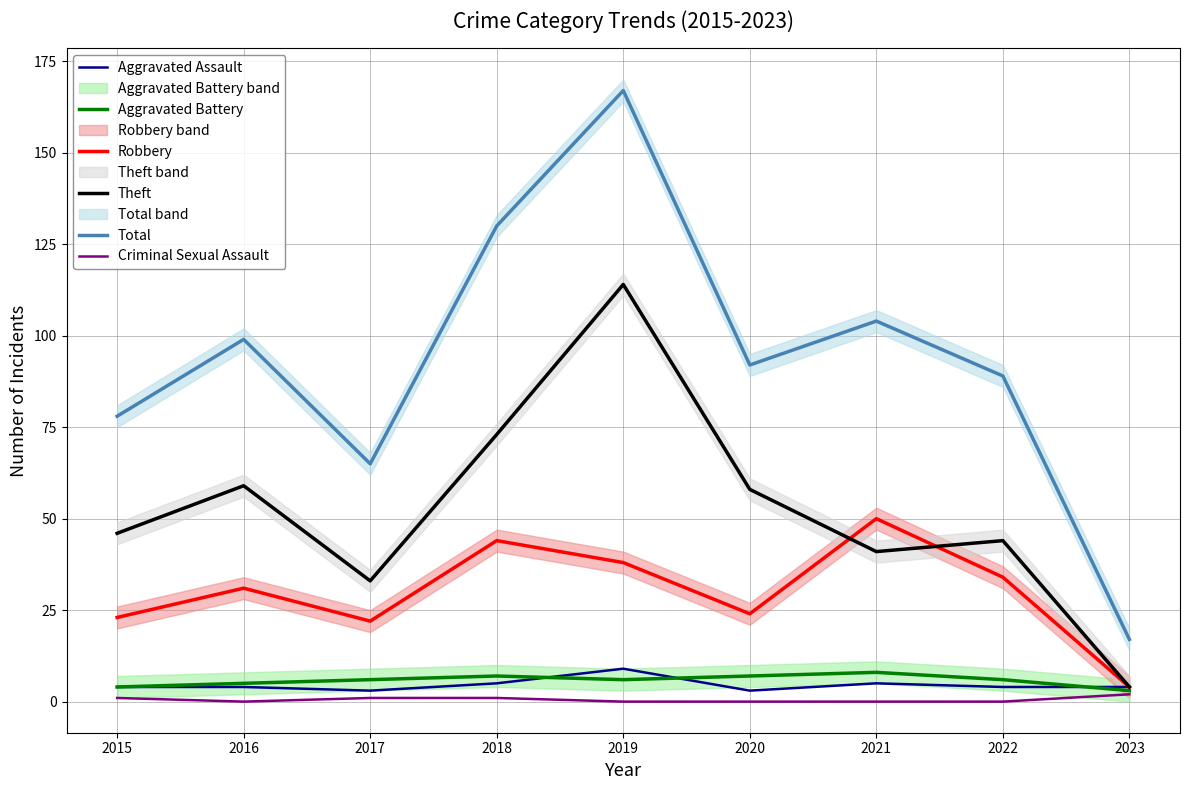

Where does the Robbery series first go above 31?

2018